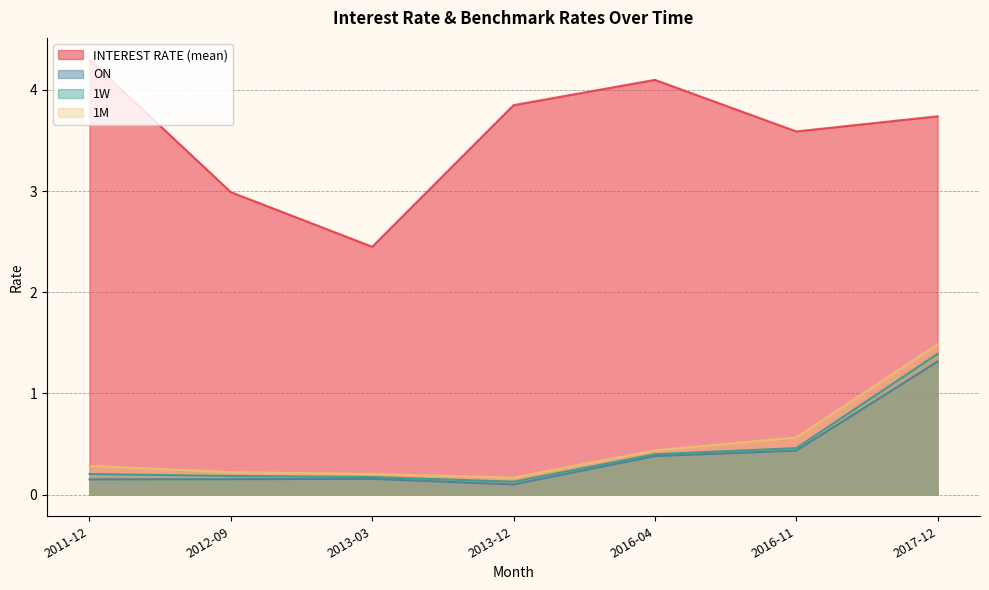

List the series in order of their peak value, lowest first.

ON, 1W, 1M, INTEREST RATE (mean)